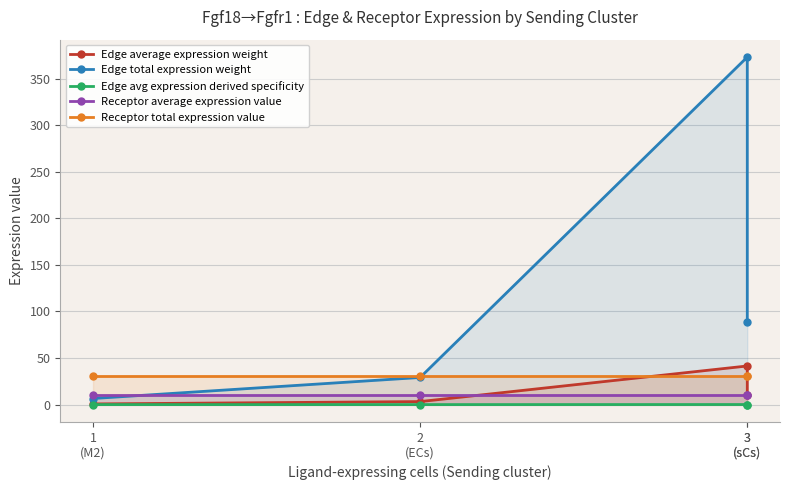

At which label does Edge total expression weight reach its minimum?

1
(M2)